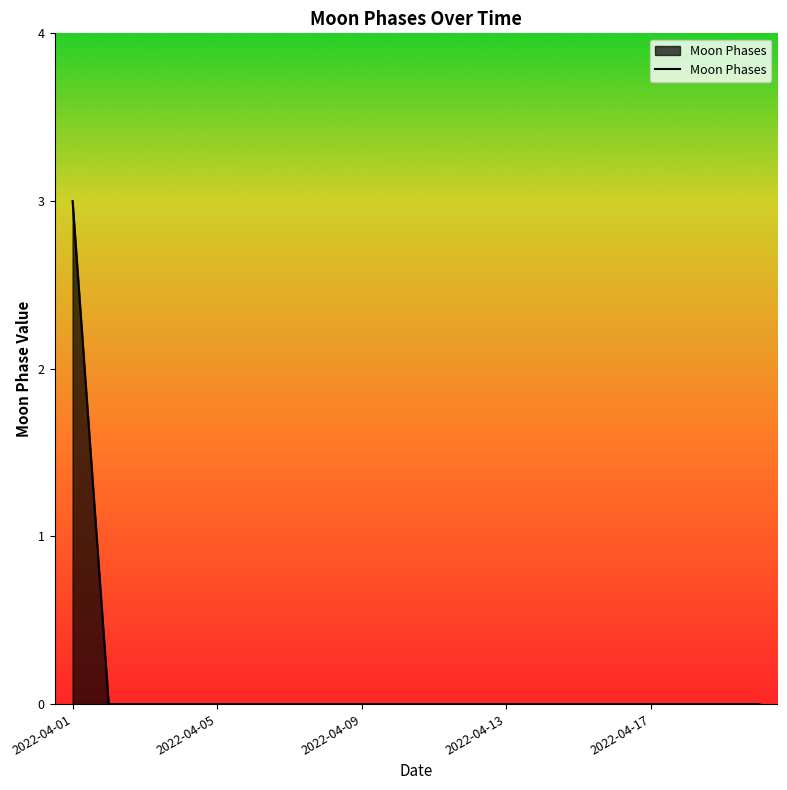

What is the difference between the maximum and second lowest values?

3